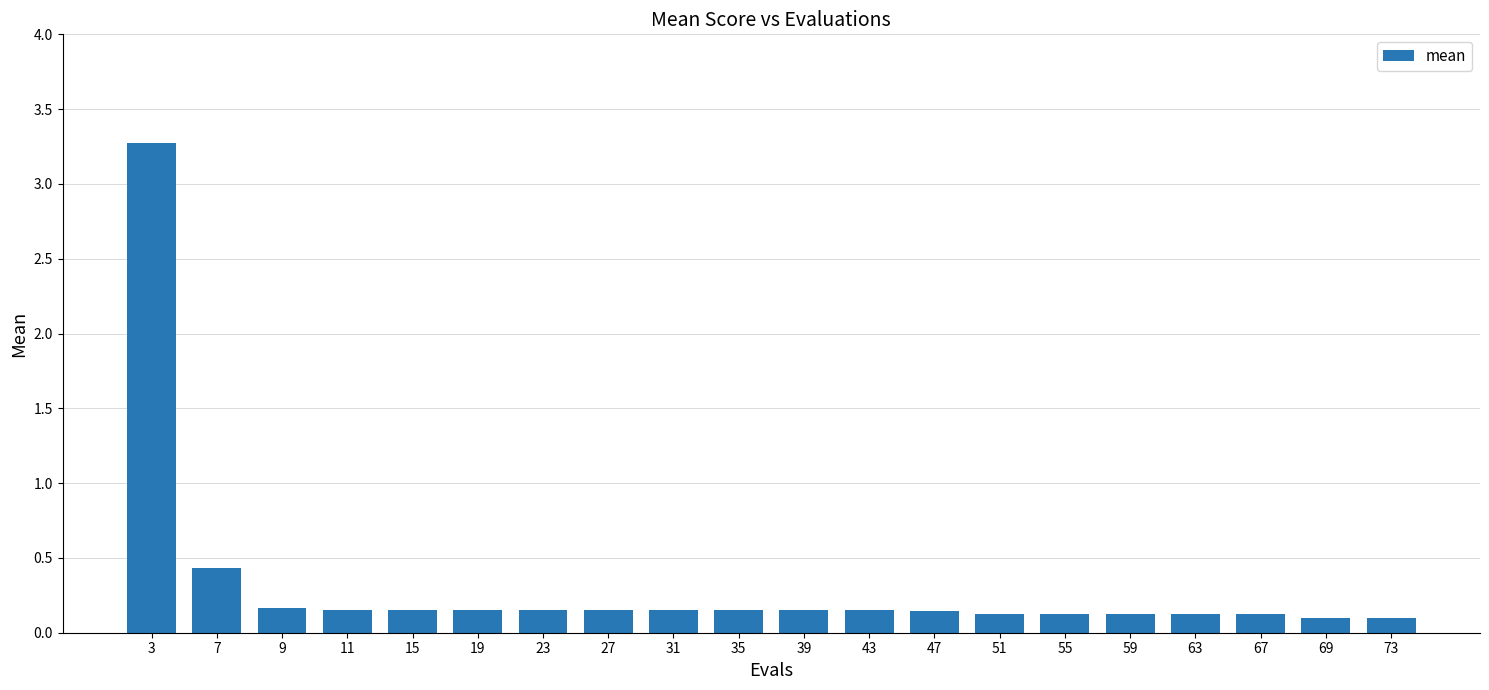

At which label is the value closest to 1?

7